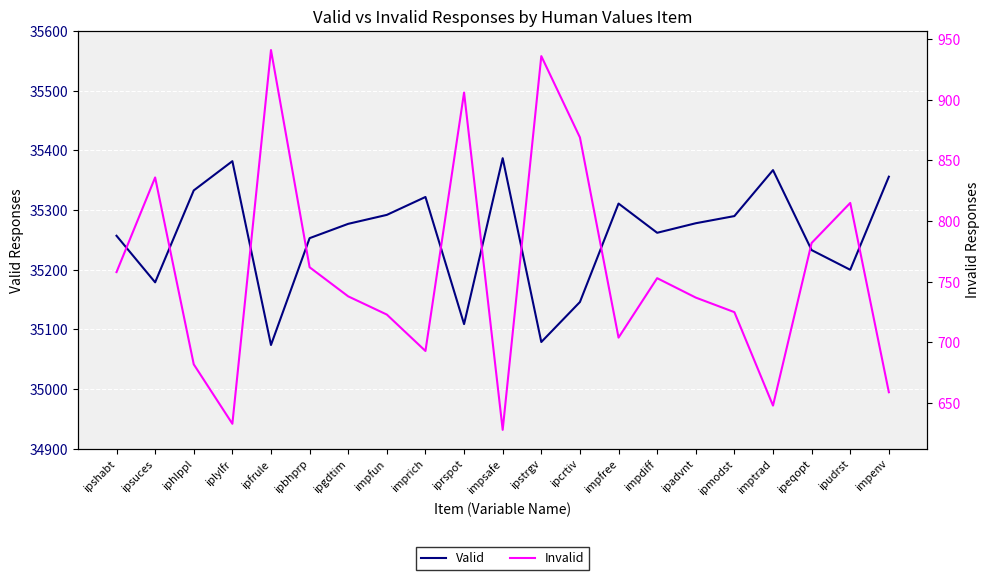

What is the average value of the Valid series?

35257